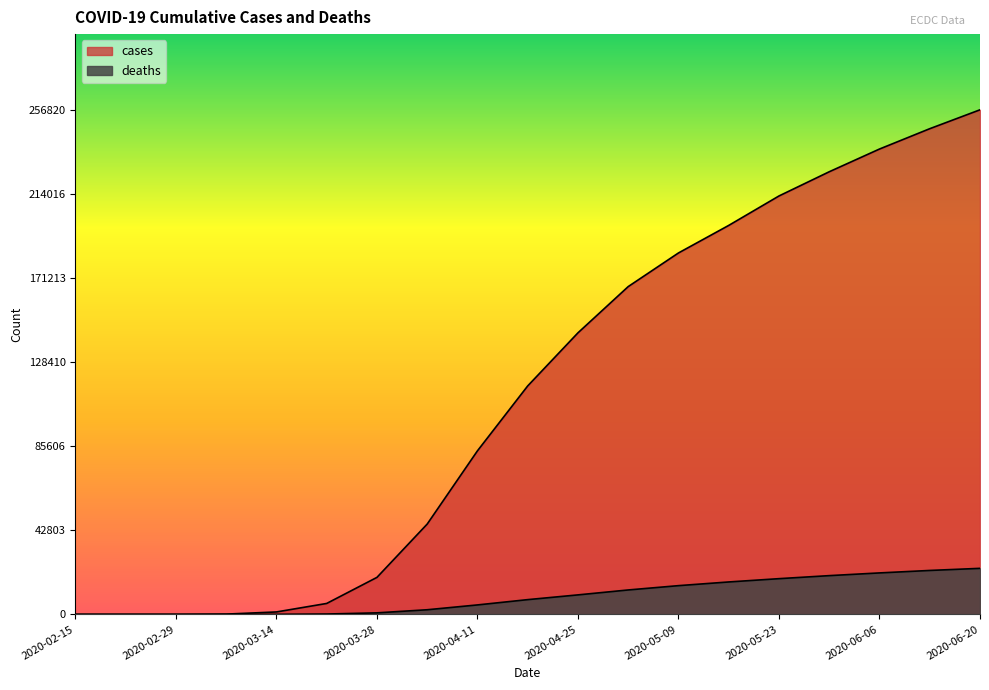

At which category is the sum across all series the highest?

2020-06-20